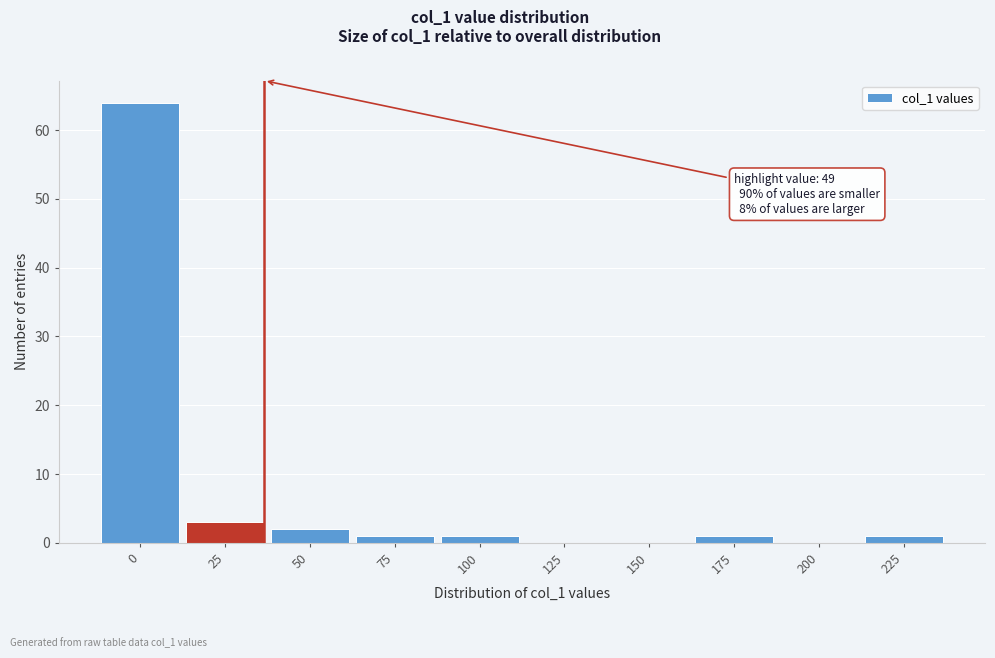

Reading left to right, transcribe all the data shown in this chart.

0=64	25=3	50=2	75=1	100=1	125=0	150=0	175=1	200=0	225=1